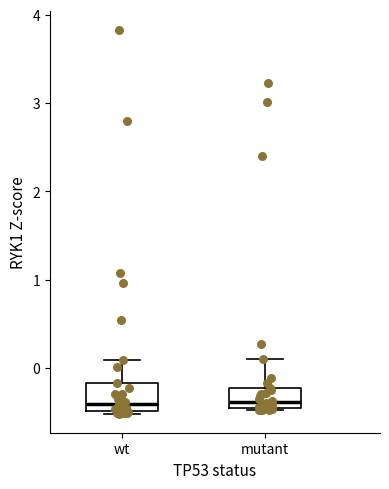

Reading left to right, read every box against the y-axis: the position of its median line, the range the box covers, and the ends of its whiskers. The values are not printed on the chart, so give them approximately, as read against the axis.

wt: median -0.4, box -0.5 to -0.2, whiskers -0.5 to 0.1
mutant: median -0.4, box -0.5 to -0.2, whiskers -0.5 to 0.1